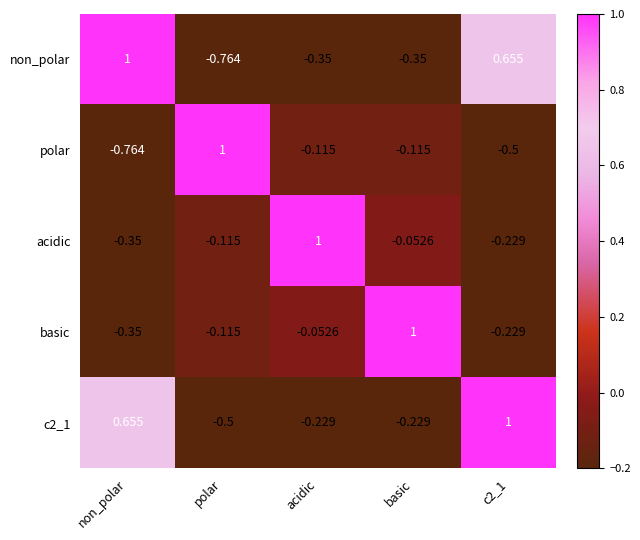

At which label does basic first exceed 0?

basic